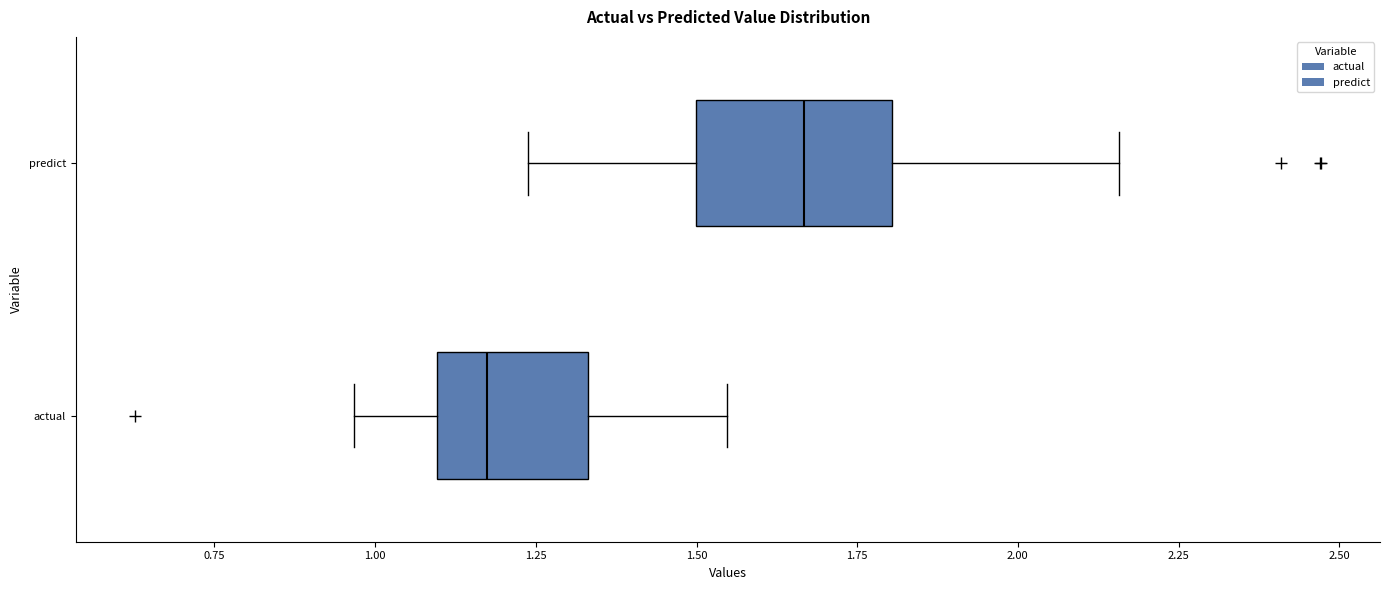

Reading bottom to top, read every box against the x-axis: the position of its median line, the range the box covers, and the ends of its whiskers. The values are not printed on the chart, so give them approximately, as read against the axis.

actual: median 1.15, box 1.10 to 1.35, whiskers 0.95 to 1.55
predict: median 1.65, box 1.50 to 1.80, whiskers 1.25 to 2.15